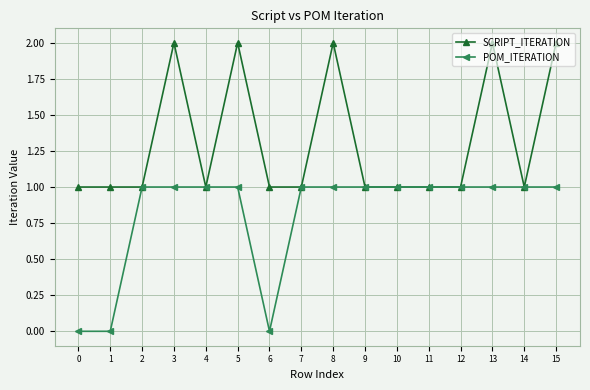

At 3, list the series in order from smallest to largest.

POM_ITERATION, SCRIPT_ITERATION